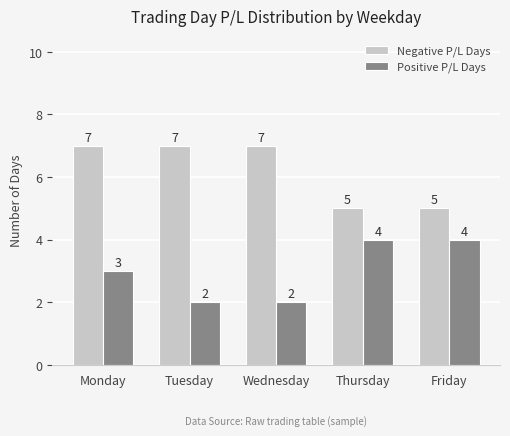

Where is Positive P/L Days nearest to the value 3?

Monday